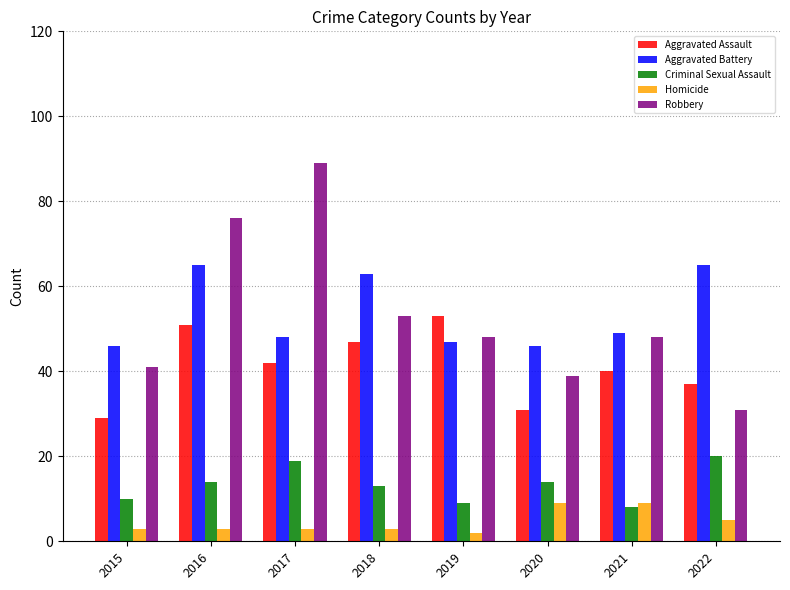

Is the value of Aggravated Battery at 2016 greater than the value of Aggravated Assault at 2015?

Yes